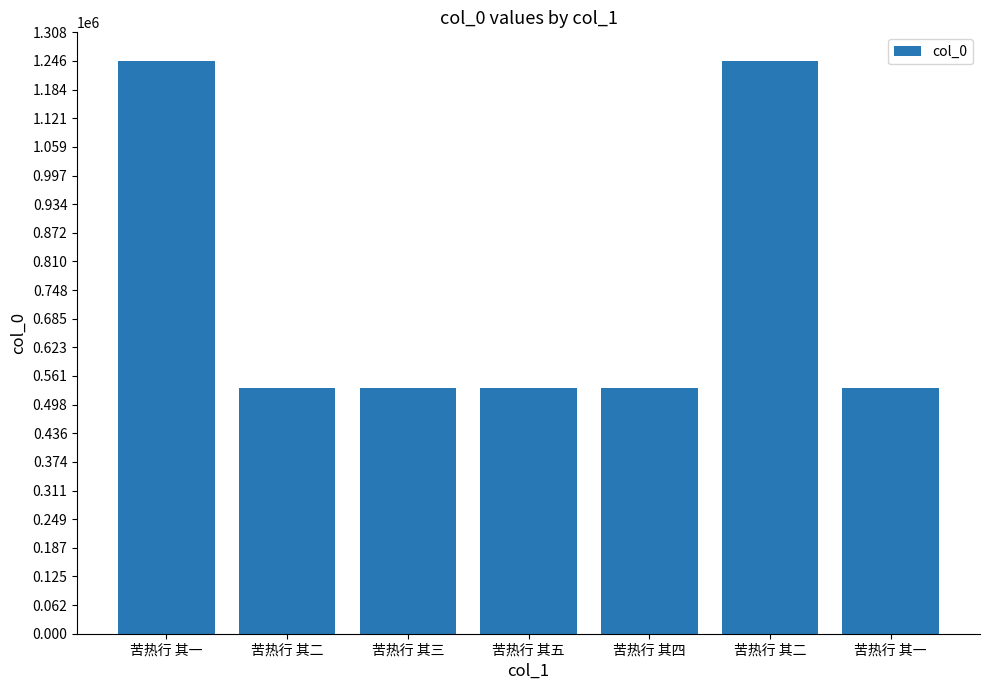

How many data points does each series have?

7